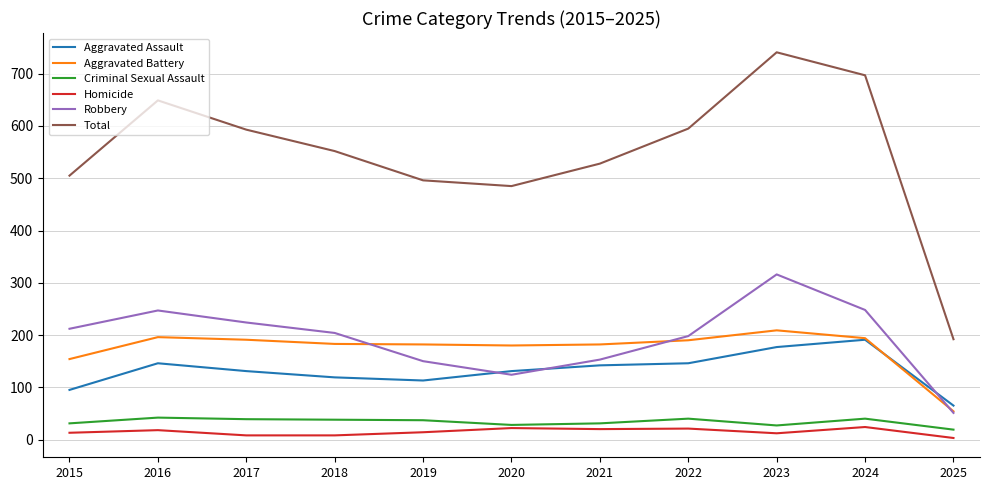

How many interior local peaks does the Robbery series have?

2